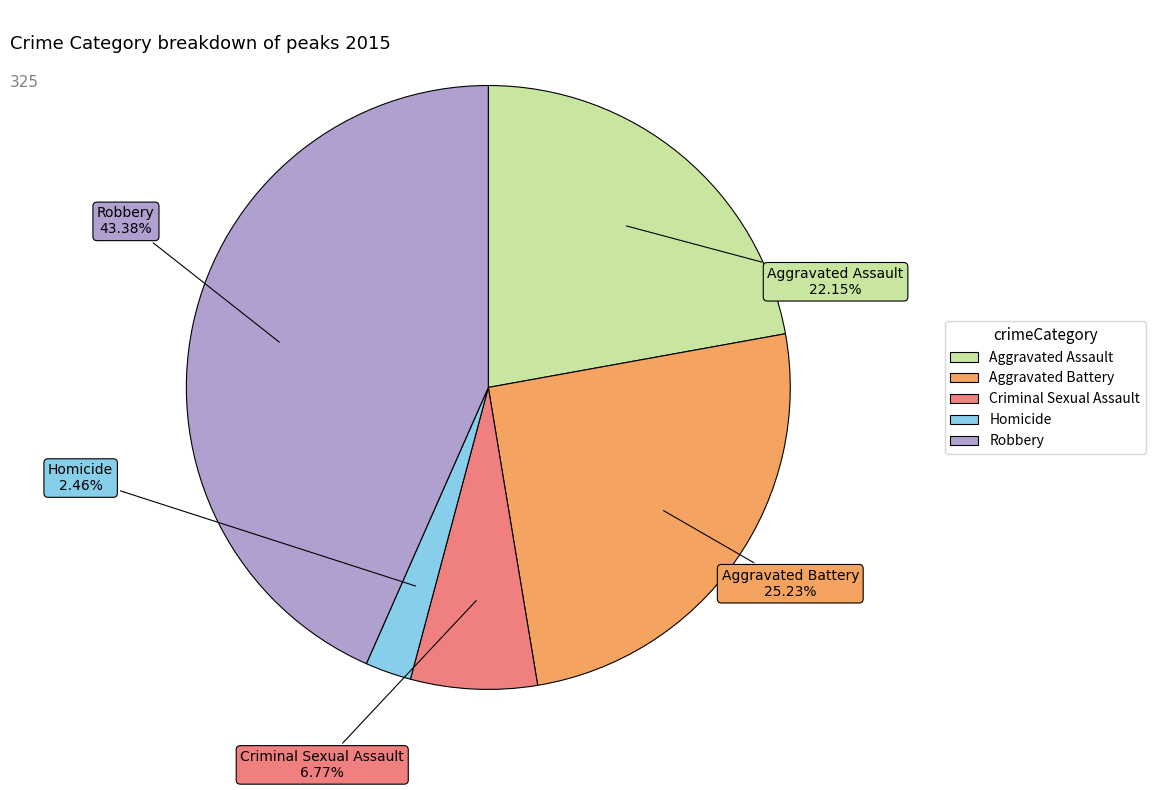

The Robbery slice represents 53% of the pie. True or false?

False